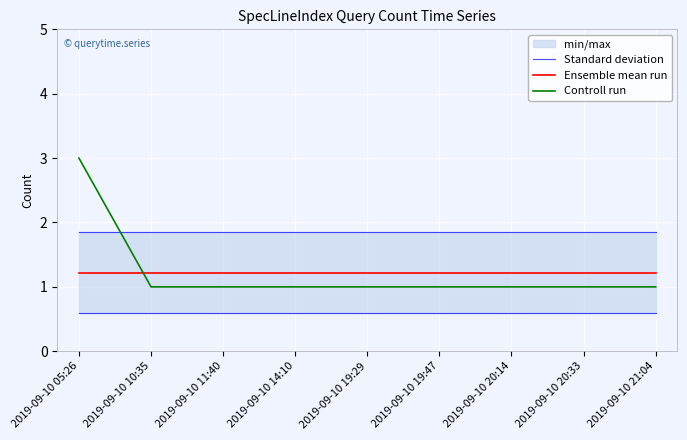

True or false: Ensemble mean run has more than 0 interior local peaks.

False